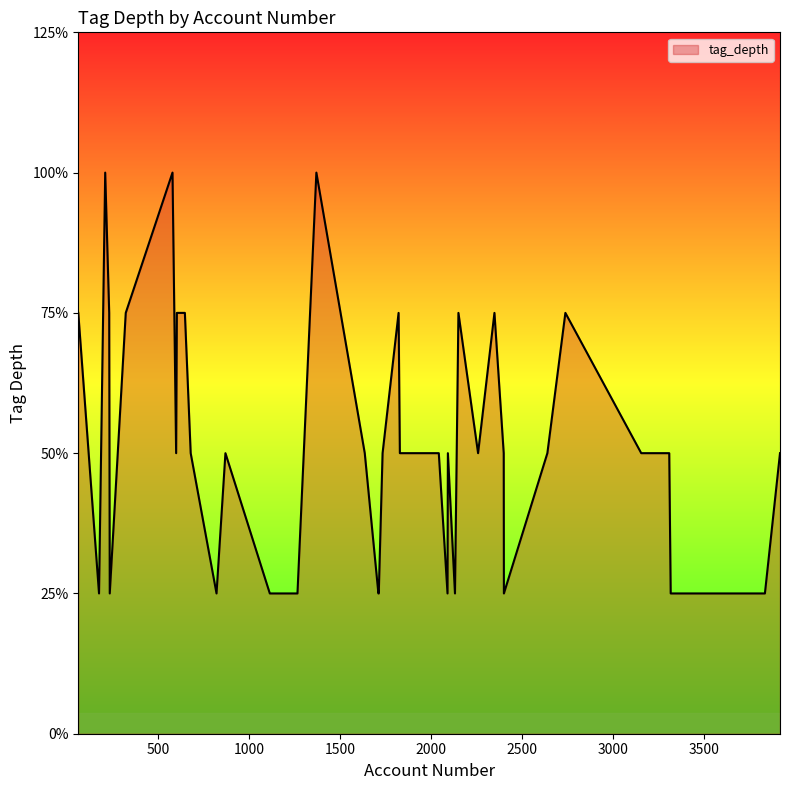

Which category has the highest value across all series?

207